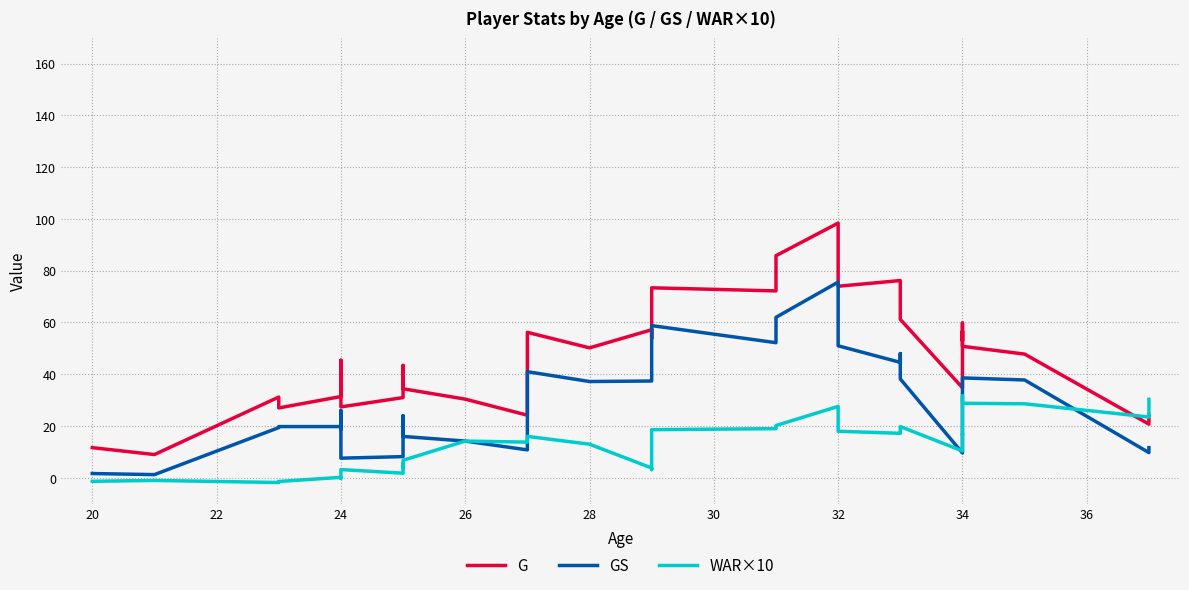

How many negative values does the WAR×10 series have?

5